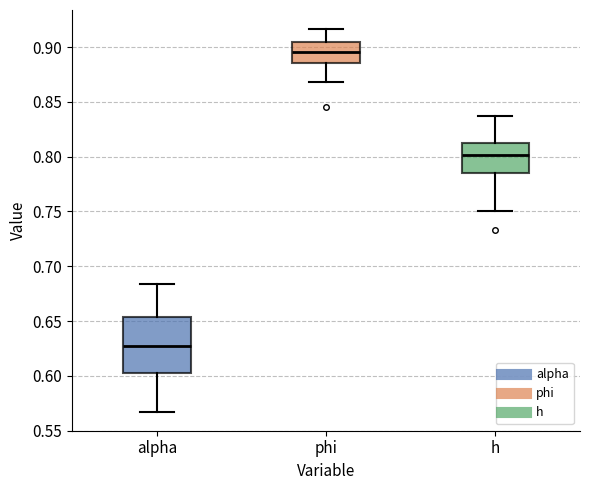

Where does the lower whisker of the box for phi end on the y-axis? The values are not printed on the chart, so give them approximately, as read against the axis.

0.870